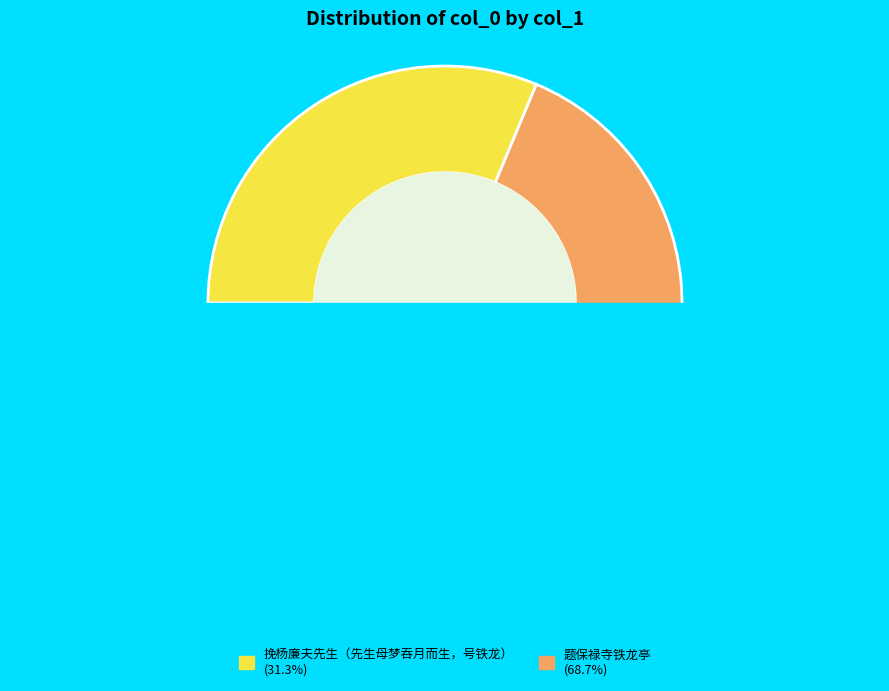

Between 挽杨廉夫先生（先生母梦吞月而生，号铁龙） and 题保禄寺铁龙亭, which is larger?

题保禄寺铁龙亭